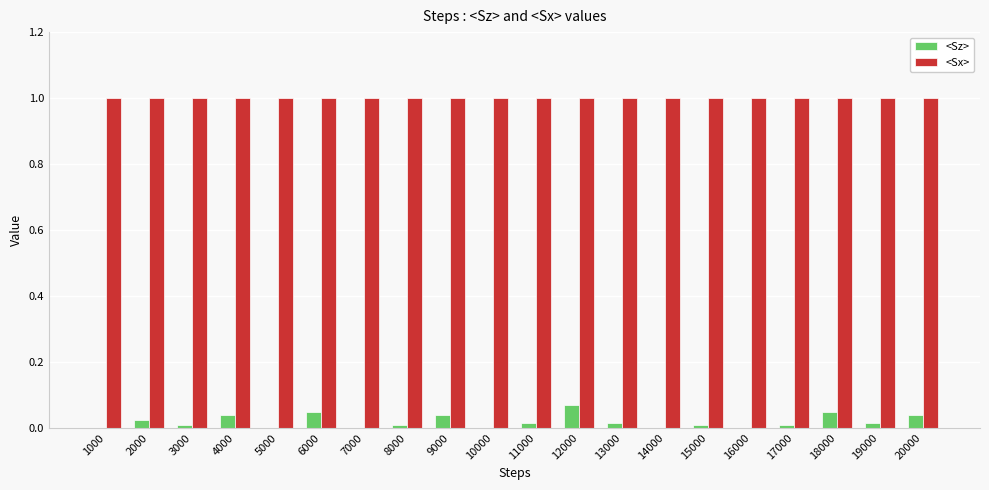

Read the <Sx> value at 17000.

1.0